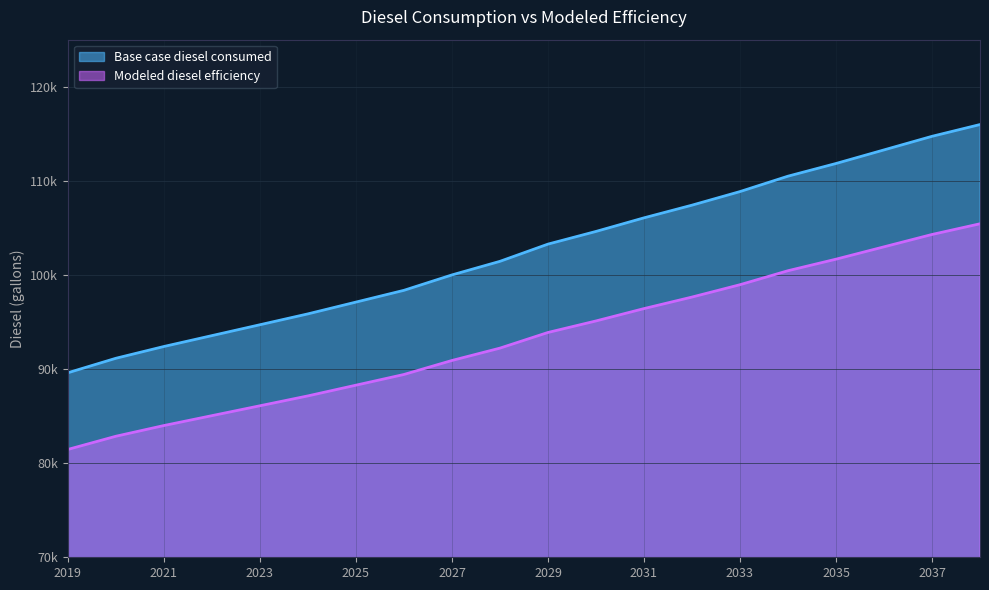

What is the average value of the Base case diesel consumed series?

102537.8